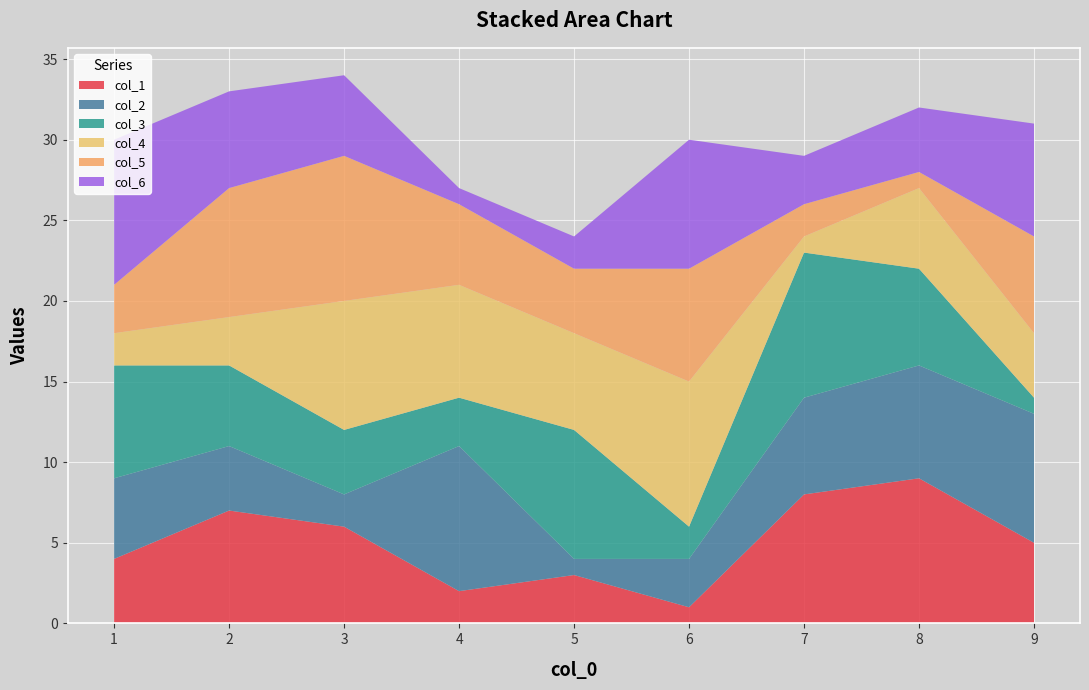

Reading left to right, what are all the values shown in this chart?

col_1: 8=9	3=6	1=4	2=7	6=1	9=5	5=3	4=2	7=8
col_2: 8=7	3=2	1=5	2=4	6=3	9=8	5=1	4=9	7=6
col_3: 8=6	3=4	1=7	2=5	6=2	9=1	5=8	4=3	7=9
col_4: 8=5	3=8	1=2	2=3	6=9	9=4	5=6	4=7	7=1
col_5: 8=1	3=9	1=3	2=8	6=7	9=6	5=4	4=5	7=2
col_6: 8=4	3=5	1=9	2=6	6=8	9=7	5=2	4=1	7=3